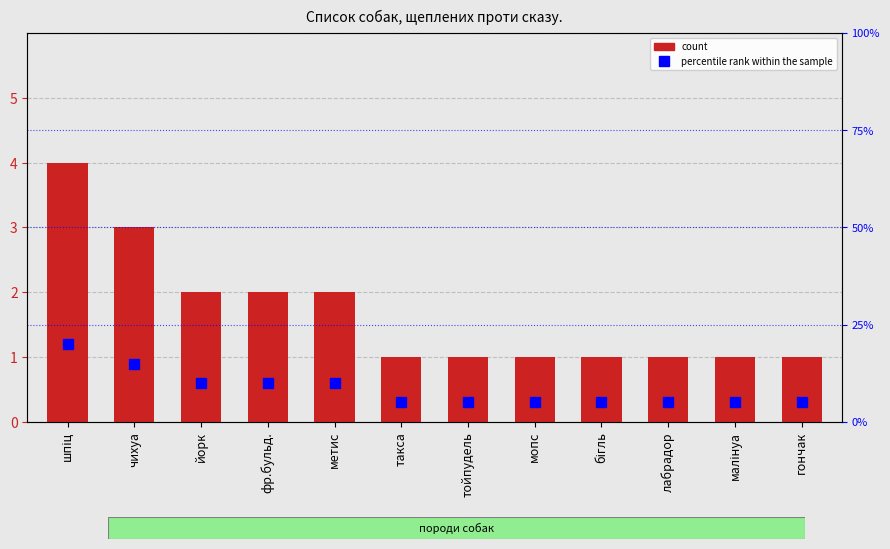

At which label does percentile rank within the sample reach its peak?

шпіц